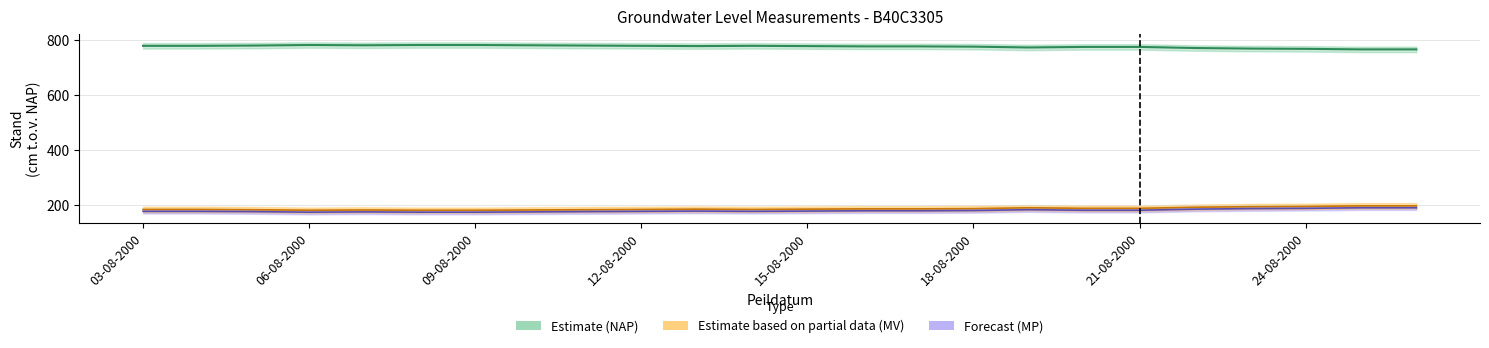

True or false: Stand (cm t.o.v. NAP) has more than 1 interior local peaks.

True